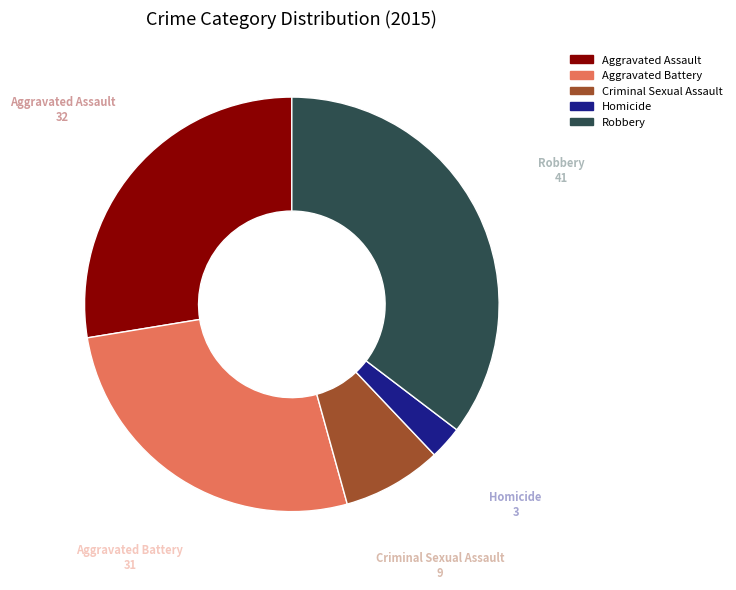

The Aggravated Assault slice represents 36% of the pie. True or false?

False